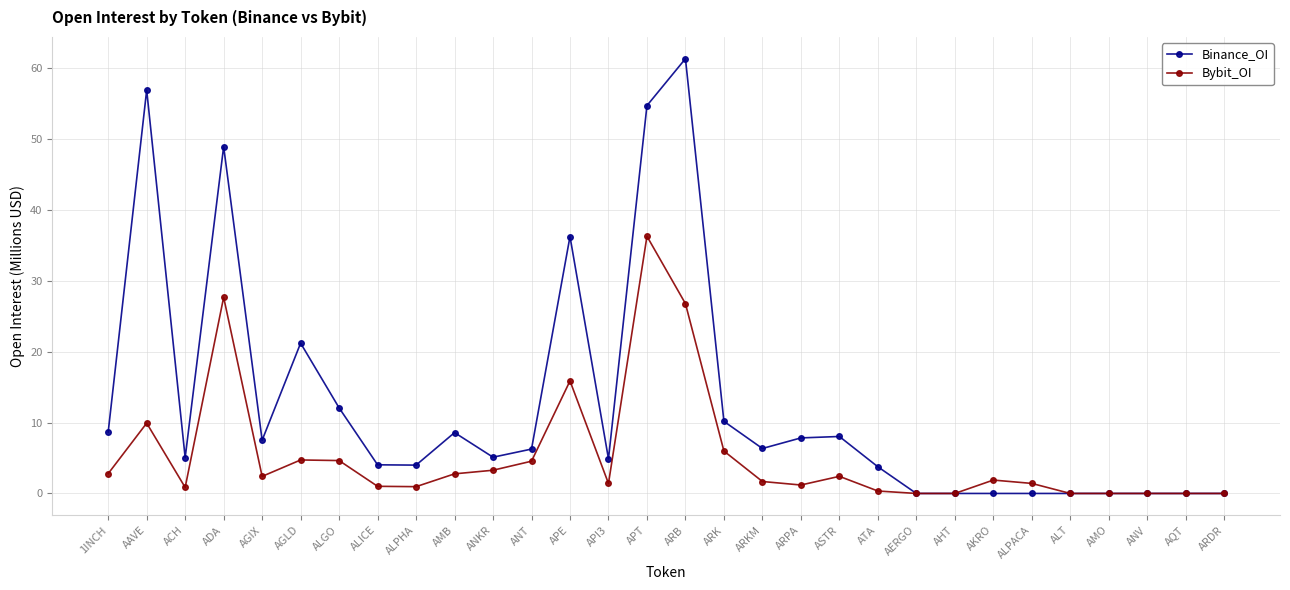

Rank the series by their maximum value, from highest to lowest.

Binance_OI, Bybit_OI